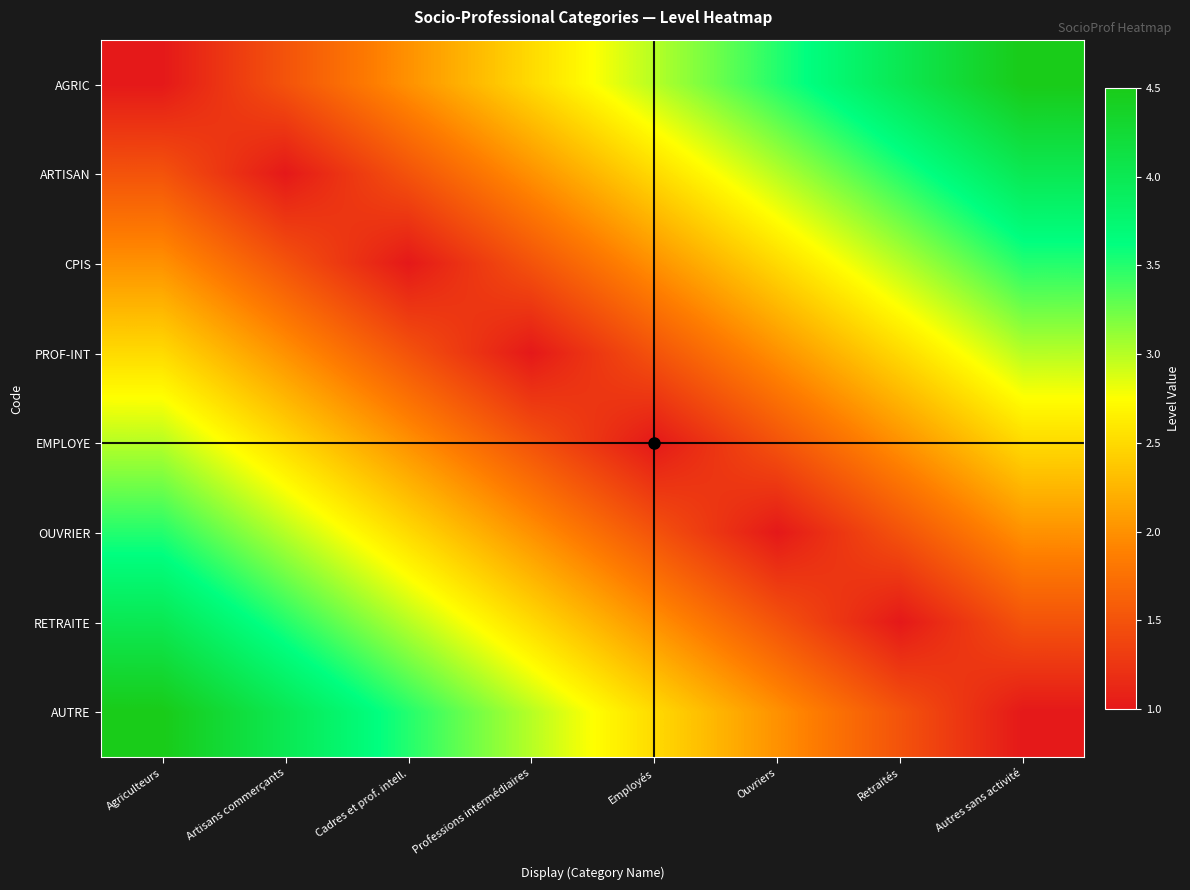

Which series has the largest range (max minus min)?

AGRIC